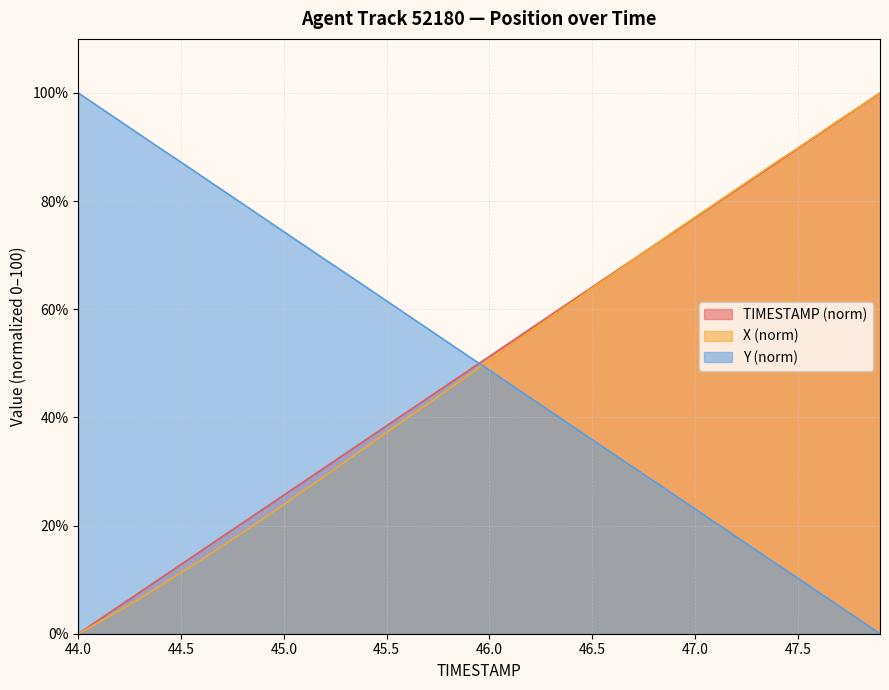

What are all the series names shown in the legend?

TIMESTAMP (norm), X (norm), Y (norm)